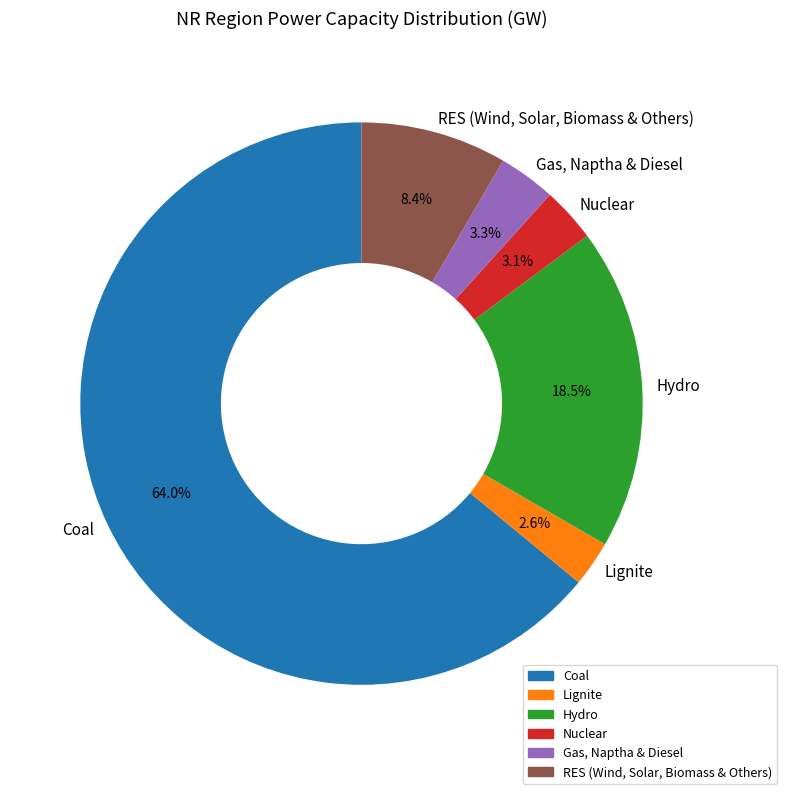

What percentage do Gas, Naptha & Diesel and RES (Wind, Solar, Biomass & Others) together represent?

11.7%